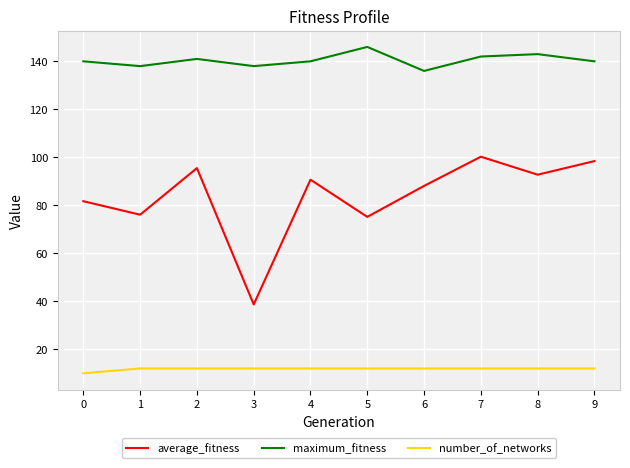

What is the approximate value of maximum_fitness at 8?

143.0